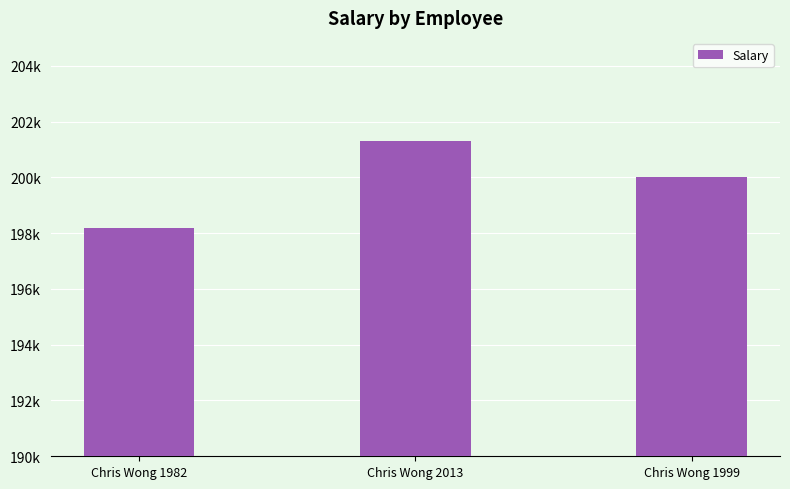

List the labels in order of value, largest first.

Chris Wong 2013, Chris Wong 1999, Chris Wong 1982